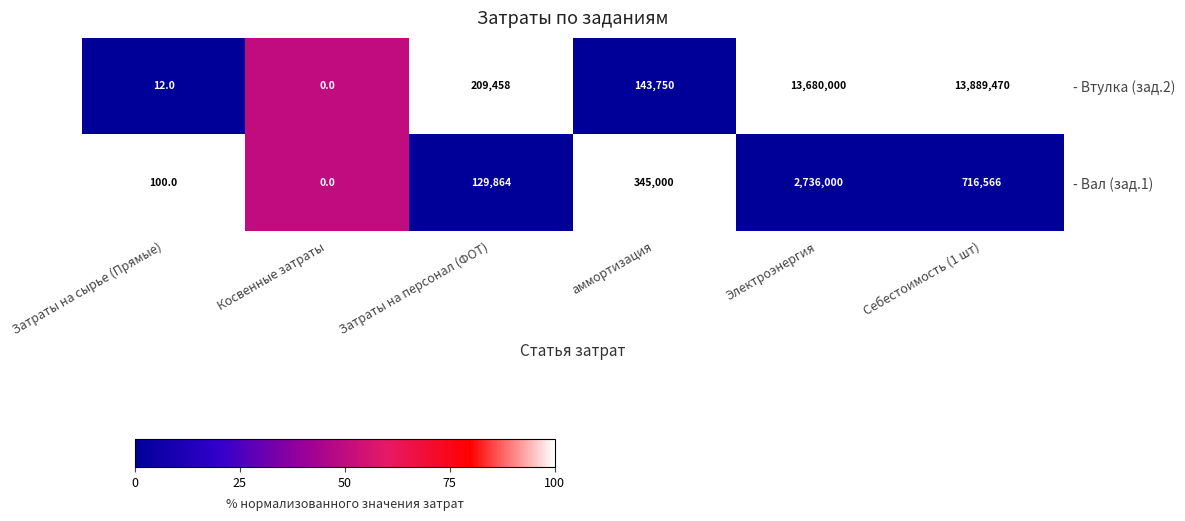

At how many categories does at least one series exceed 57?

5